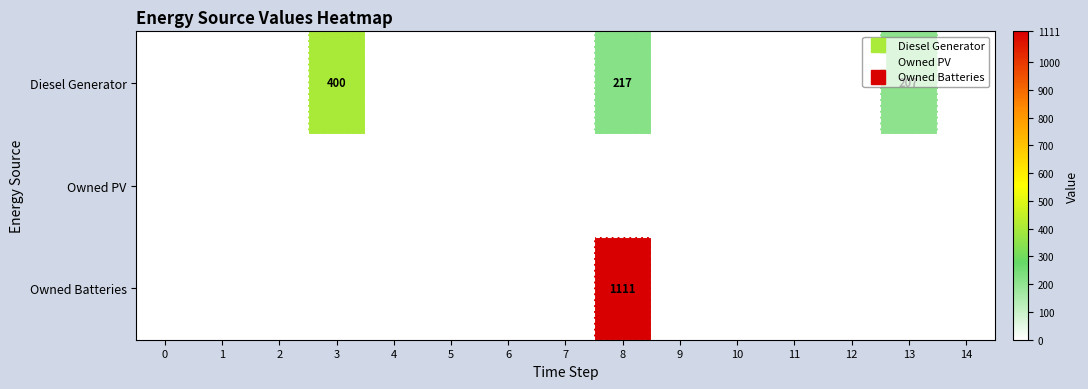

What is the approximate value of Diesel Generator at 13, to the nearest 10?

210